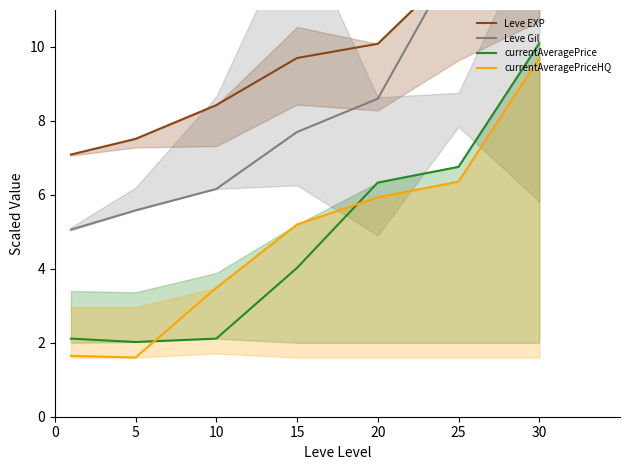

The value of currentAveragePriceHQ at 30 is 4.5. True or false?

False